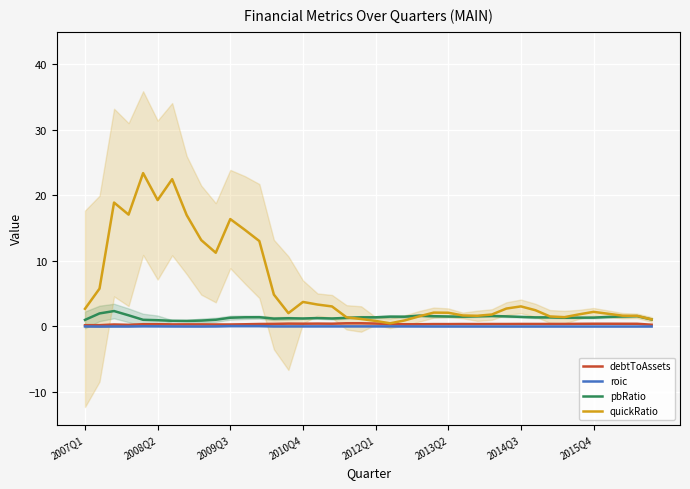

In debtToAssets, how many points are lower than both neighbors (excluding endpoints)?

9